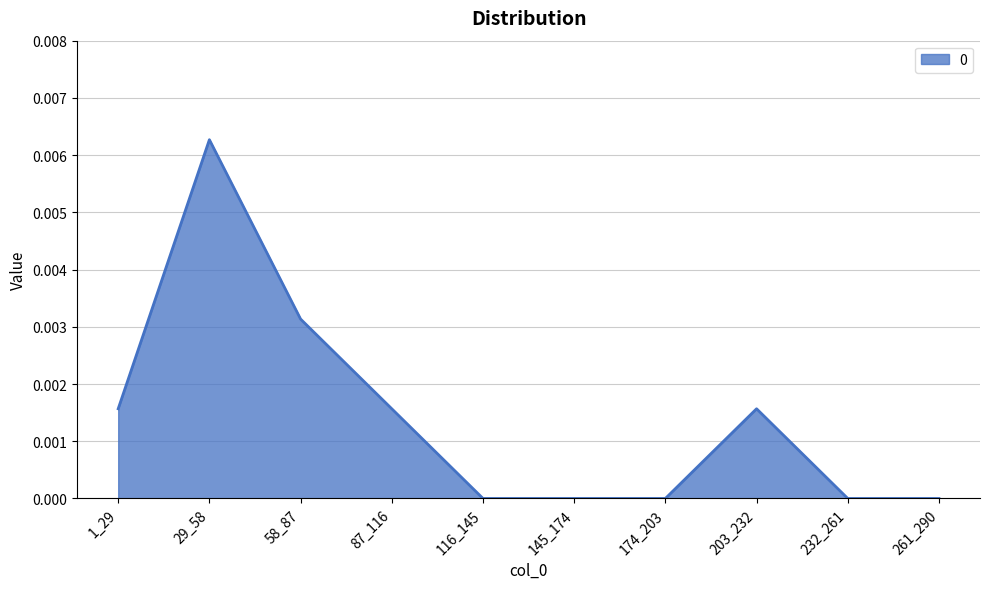

Which has a higher value, 261_290 or 87_116?

87_116